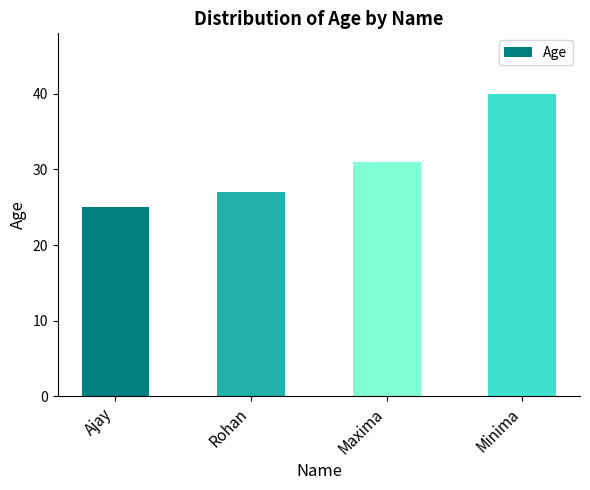

How many values are between 27 and 40?

3